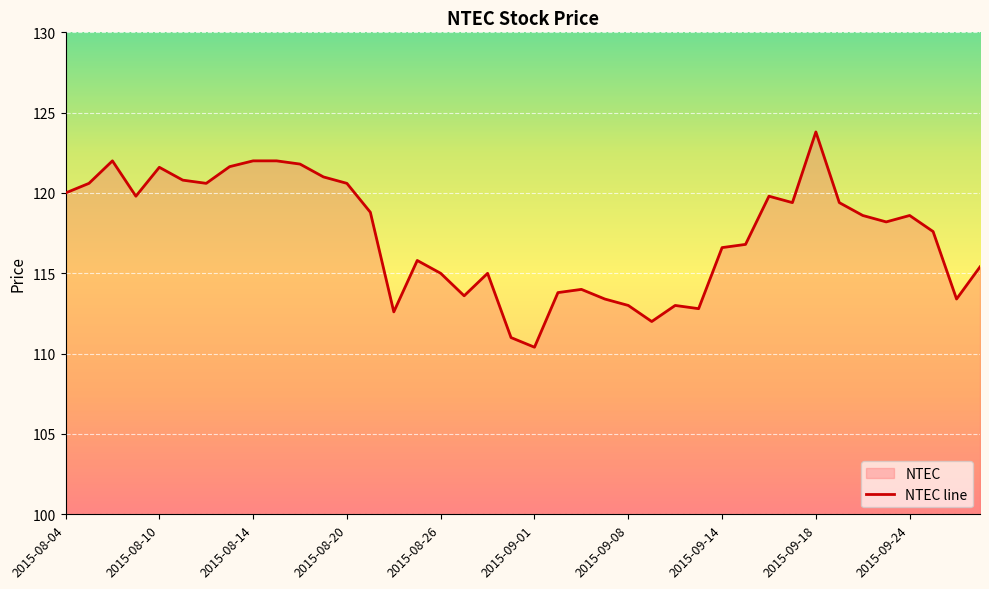

Is this an area chart (filled region under the line)?

No